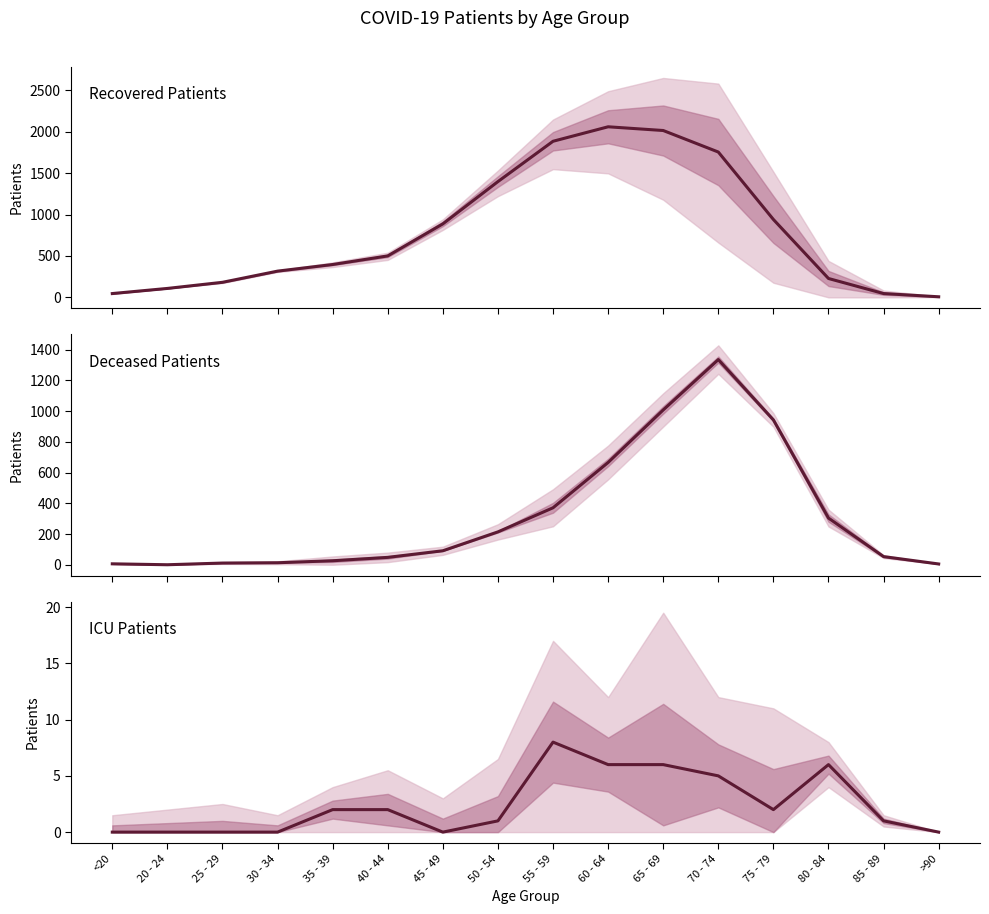

How many categories are shown in the chart?

16